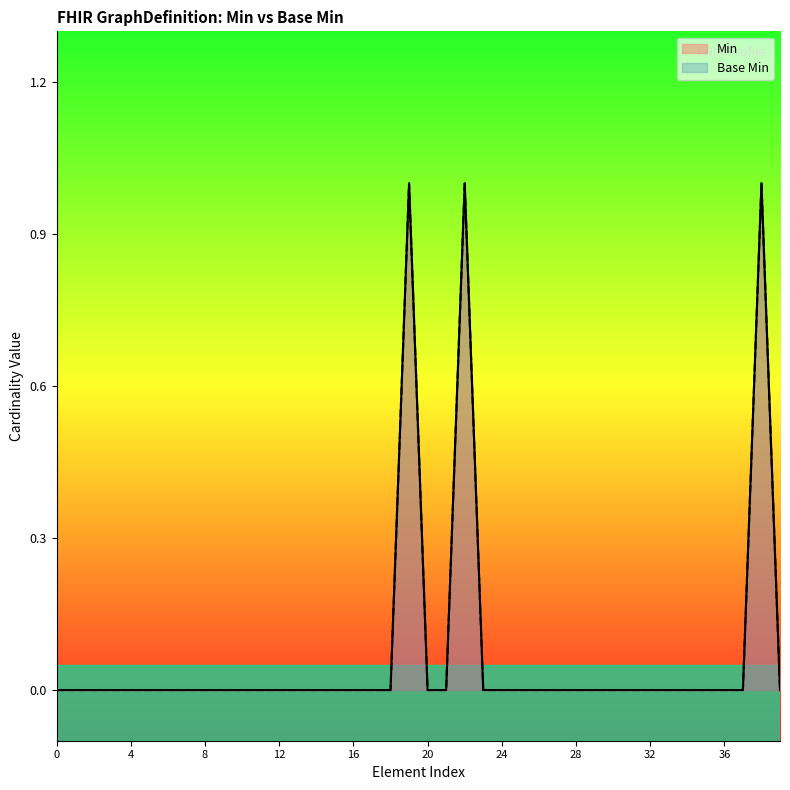

At how many categories does at least one series exceed 0?

3